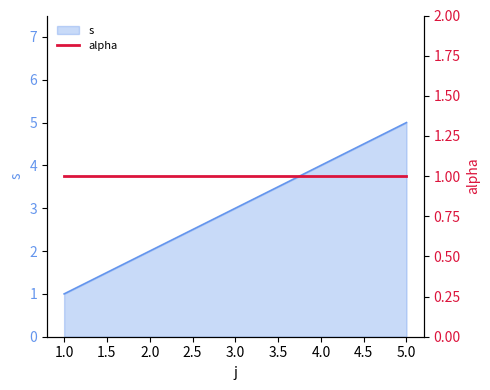

Reading left to right, what are all the values shown in this chart?

1	2	3	4	5